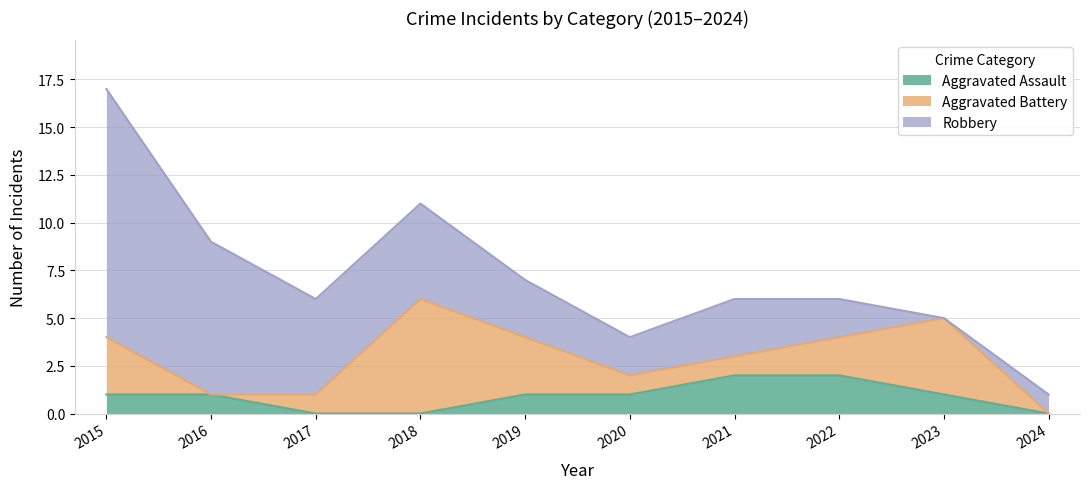

At which label does Aggravated Battery first exceed 2?

2015